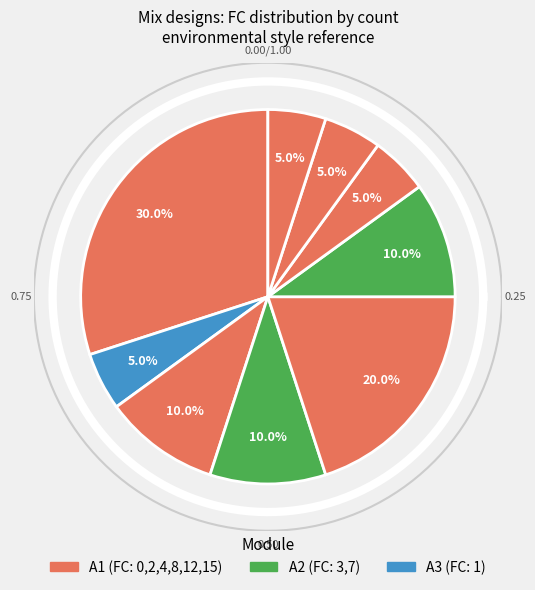

Does any single category account for the majority?

No